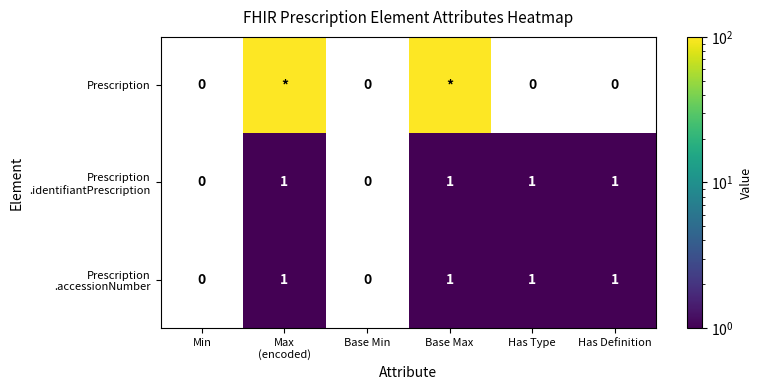

What is the sum of all Prescription values?

200